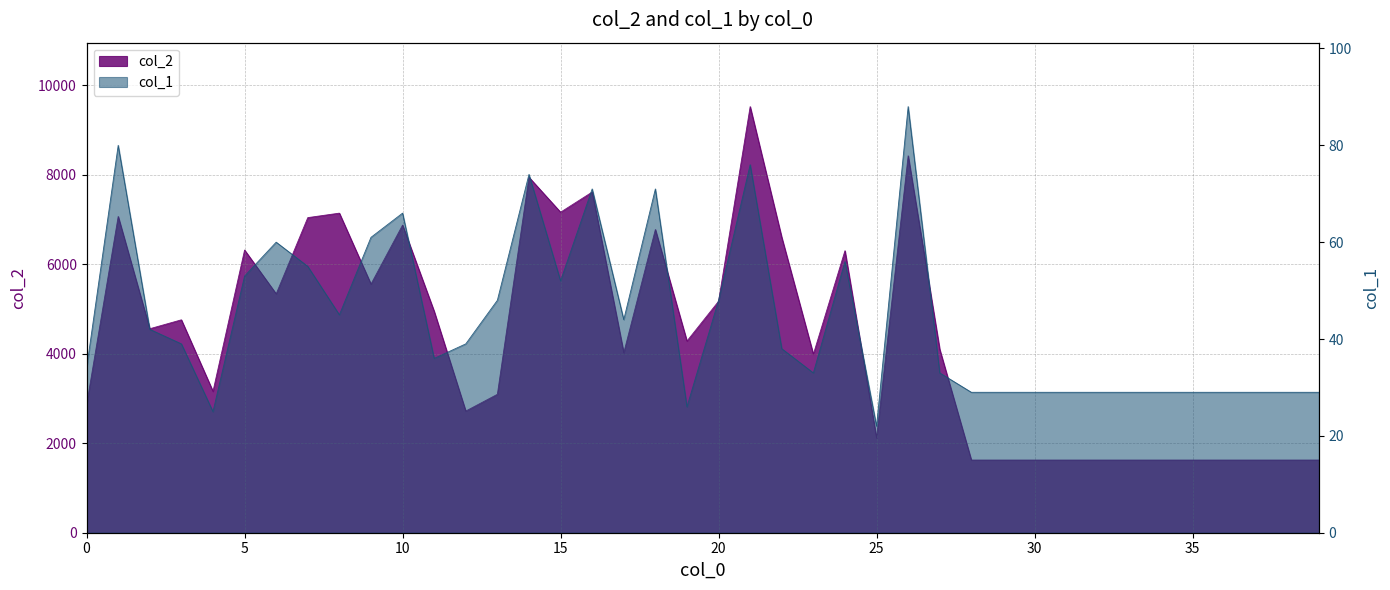

Rank the series by their average value, from lowest to highest.

col_1, col_2